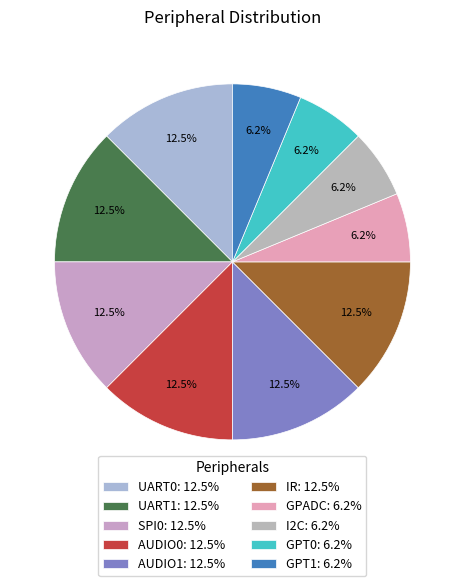

Is there a majority slice in this chart?

No